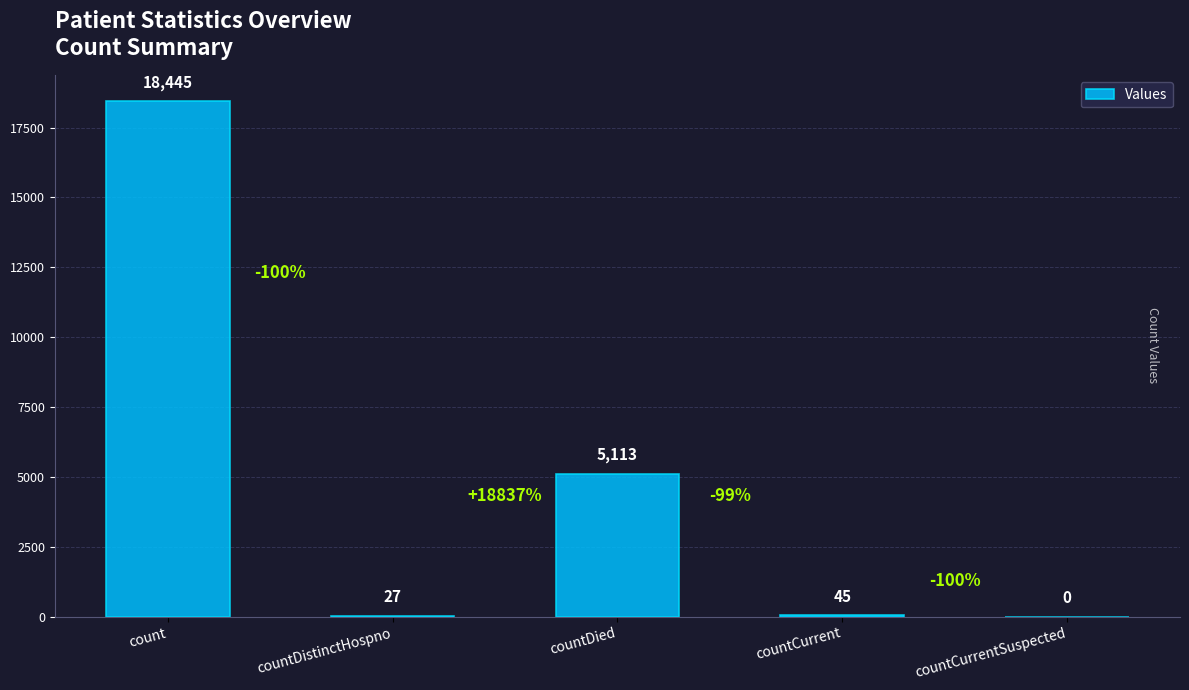

What is the maximum value shown in the chart?

18445